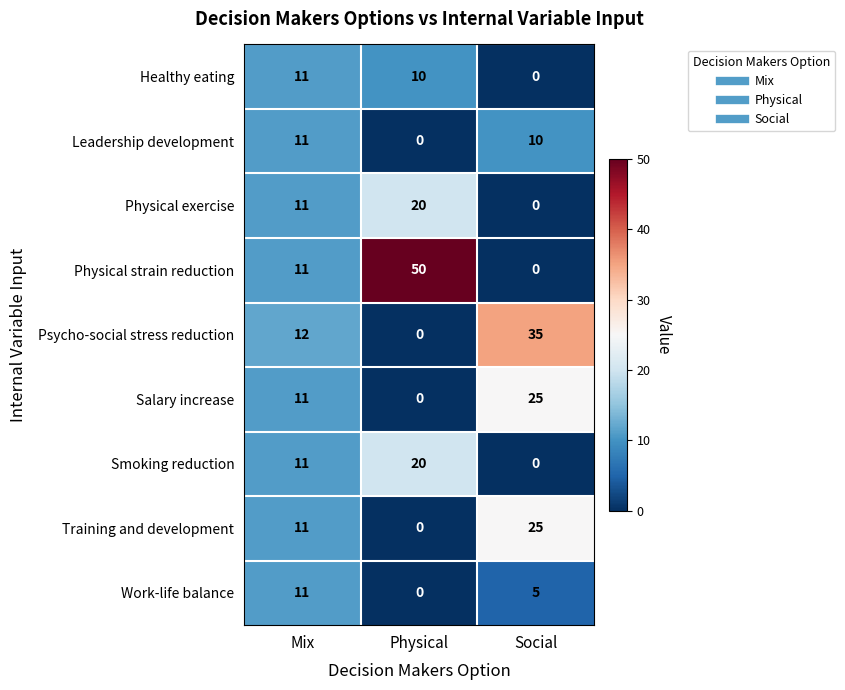

Which series has the largest range (max minus min)?

Physical strain reduction